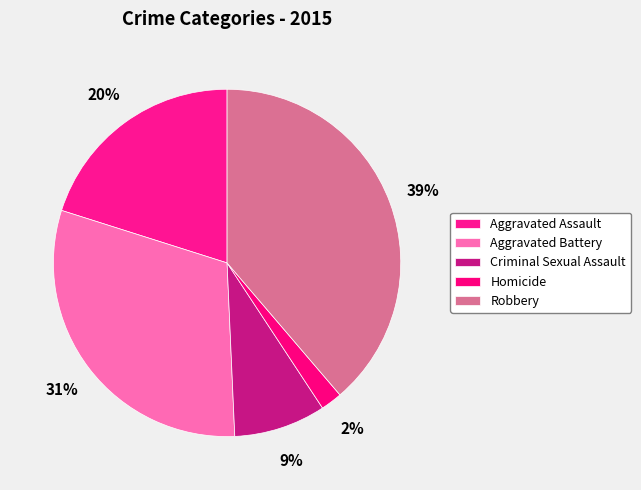

To the nearest percent, what is the average slice percentage?

20%